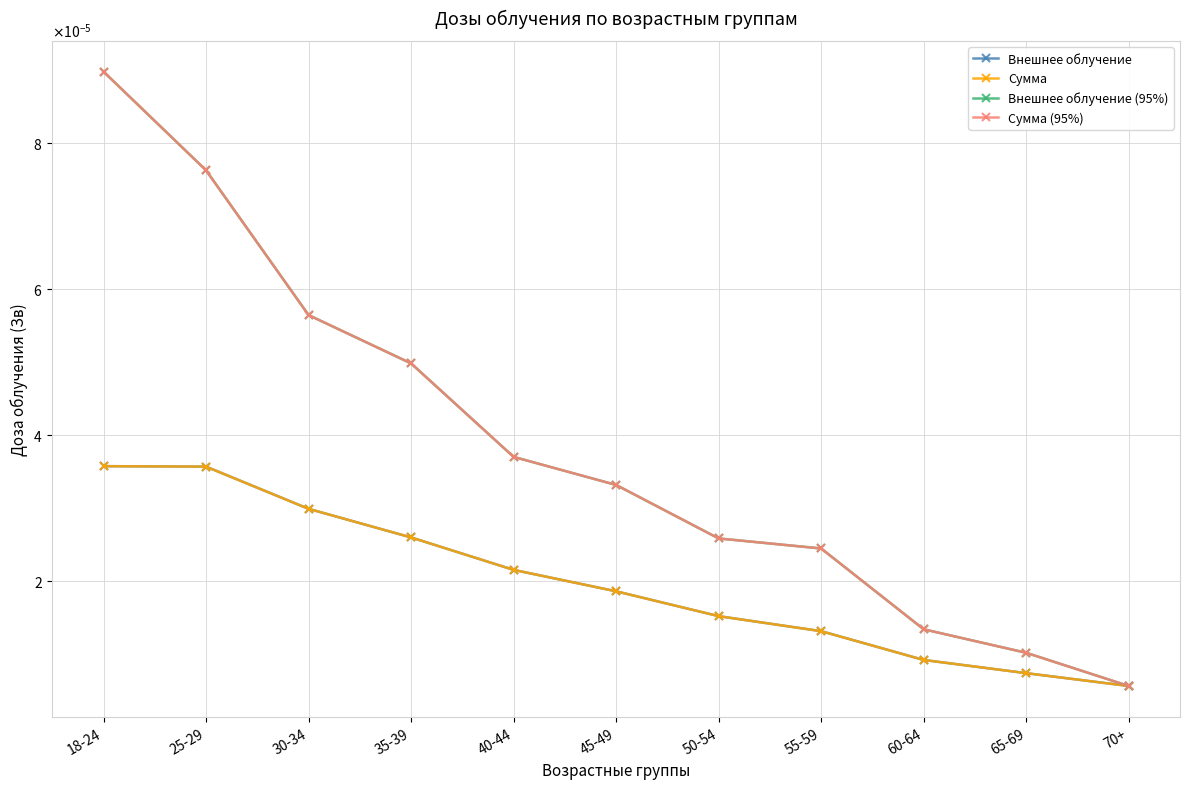

At how many categories does at least one series exceed 0?

11